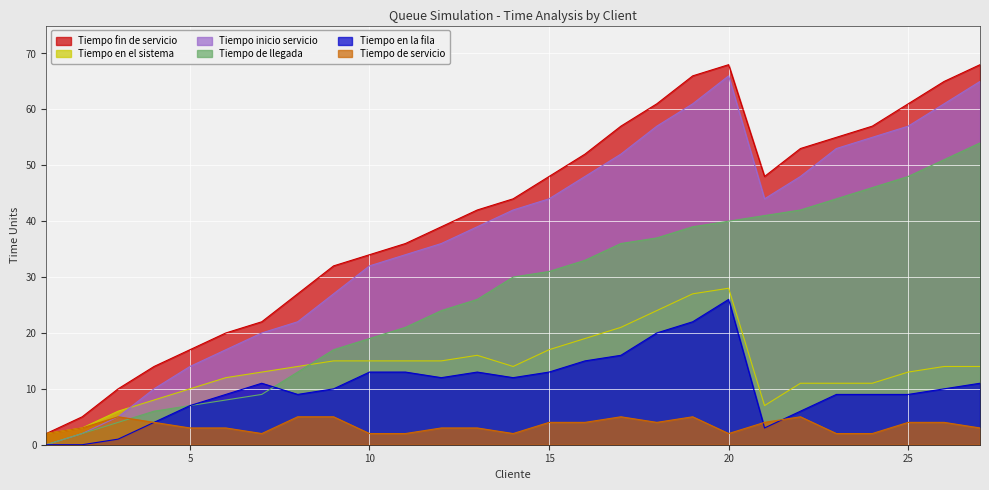

What is the difference between the second highest and minimum values in the Tiempo fin de servicio series?

66